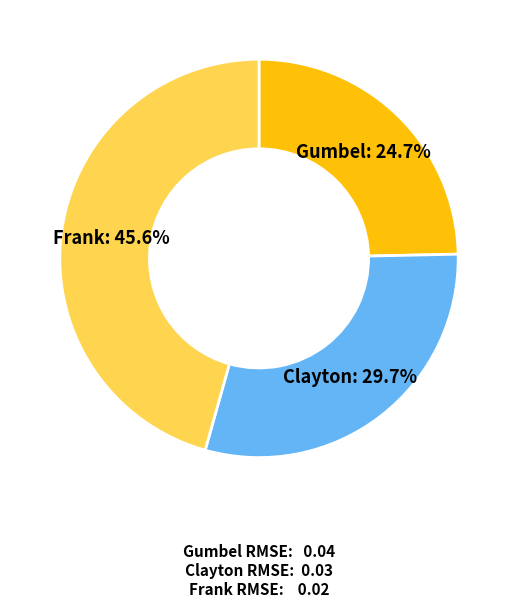

Which slice is the largest?

Frank